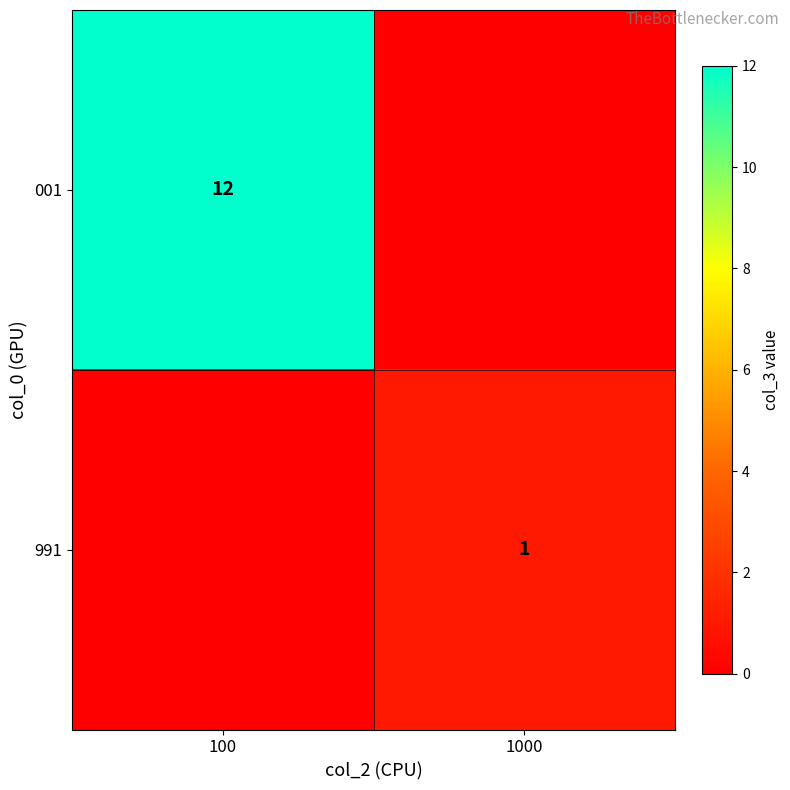

True or false: 991 has a value of 0 at 1000.

False